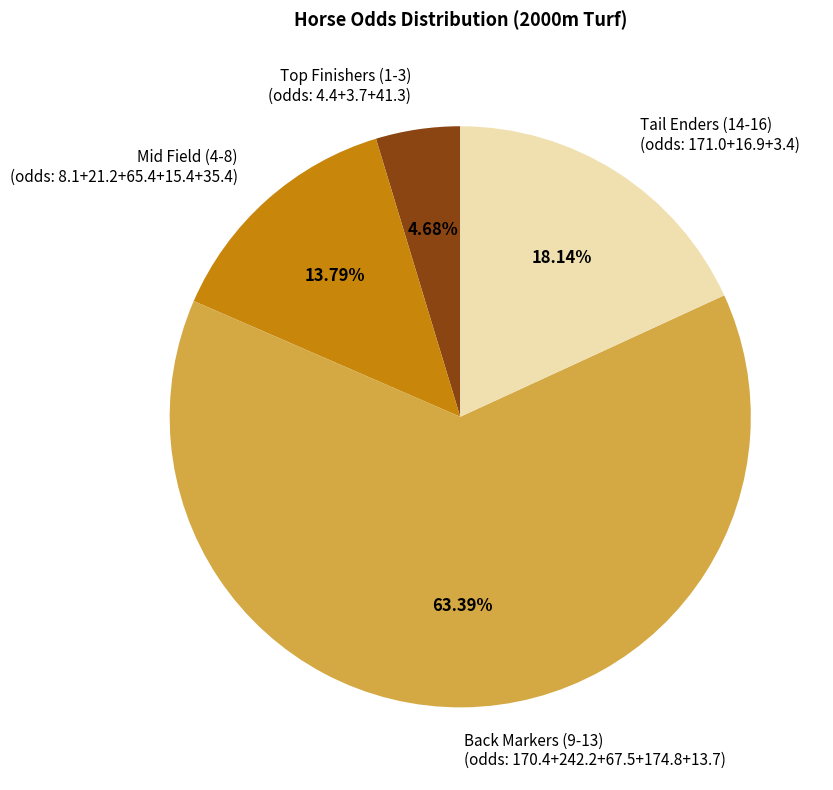

Which slice represents more than half of the pie?

Back Markers (9-13) (odds: 170.4+242.2+67.5+174.8+13.7)